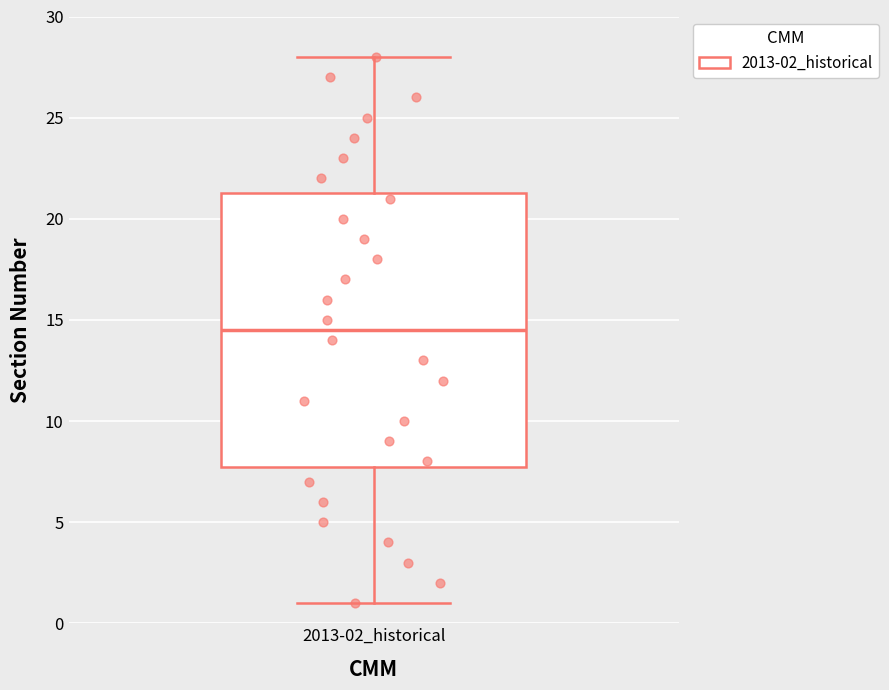

Where does the median line of the box for 2013-02_historical sit on the y-axis? The values are not printed on the chart, so give them approximately, as read against the axis.

14.5